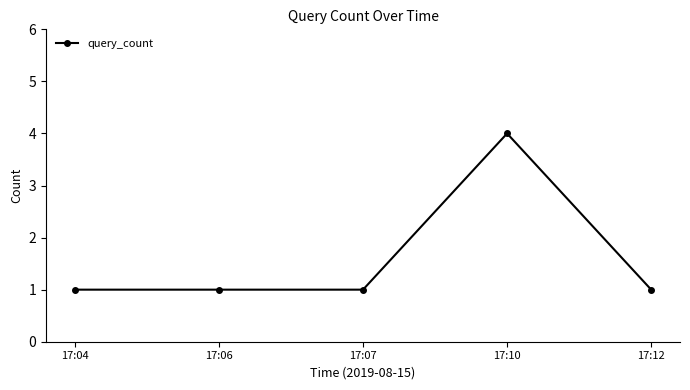

What is the ratio of the value at 17:07 to the value at 17:12?

1.0